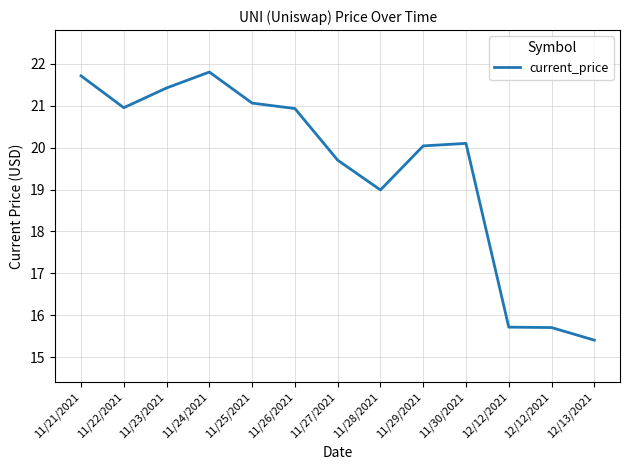

List the labels in order of value, largest first.

11/24/2021, 11/21/2021, 11/23/2021, 11/25/2021, 11/22/2021, 11/26/2021, 11/30/2021, 11/29/2021, 11/27/2021, 11/28/2021, 12/12/2021, 12/12/2021, 12/13/2021